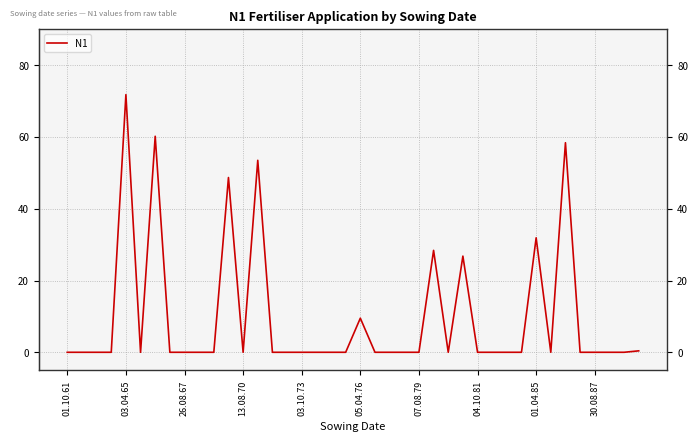

What is the greatest value displayed?

71.8